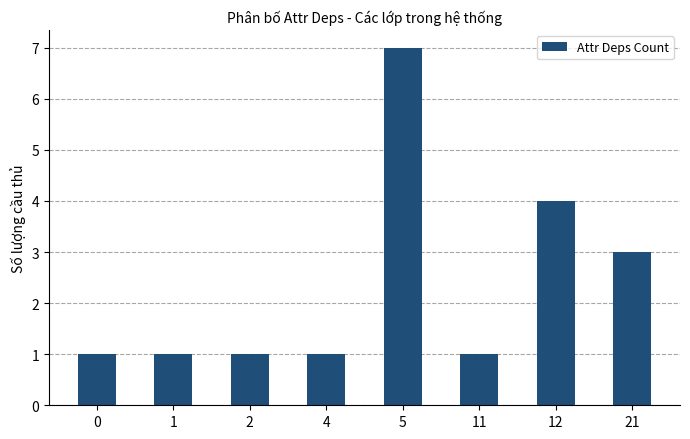

Reading left to right, extract all data points from this chart.

0=1	1=1	2=1	4=1	5=7	11=1	12=4	21=3